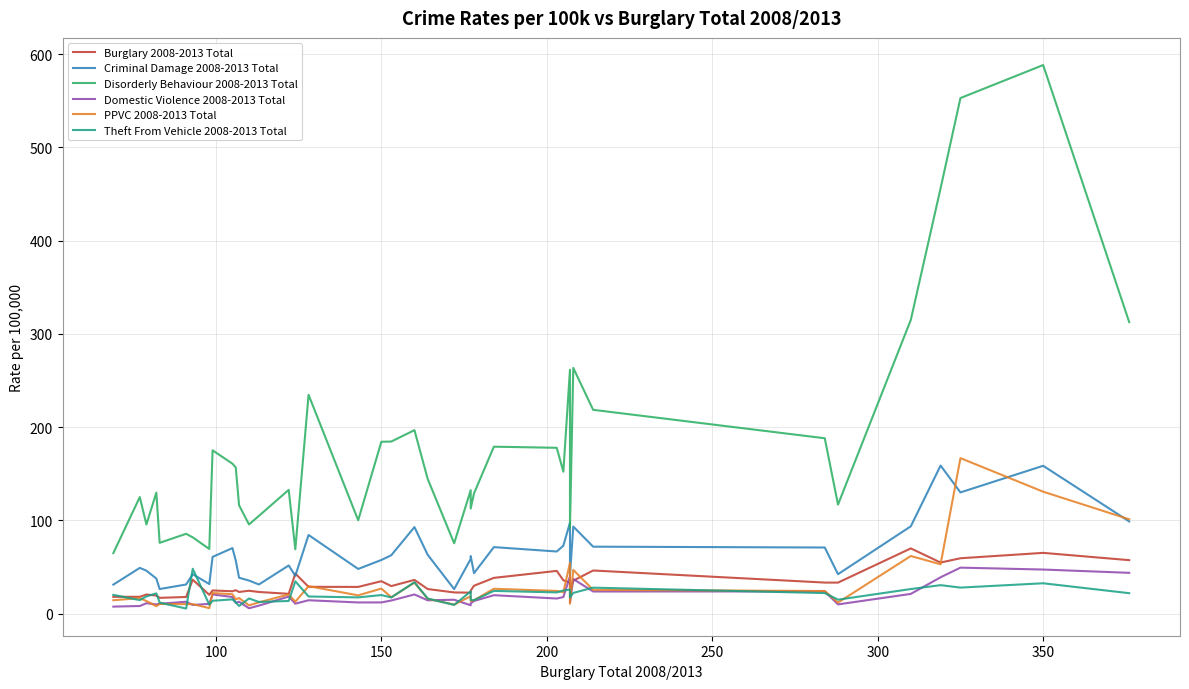

True or false: Disorderly Behaviour 2008-2013 Total and PPVC 2008-2013 Total intersect in this chart.

False